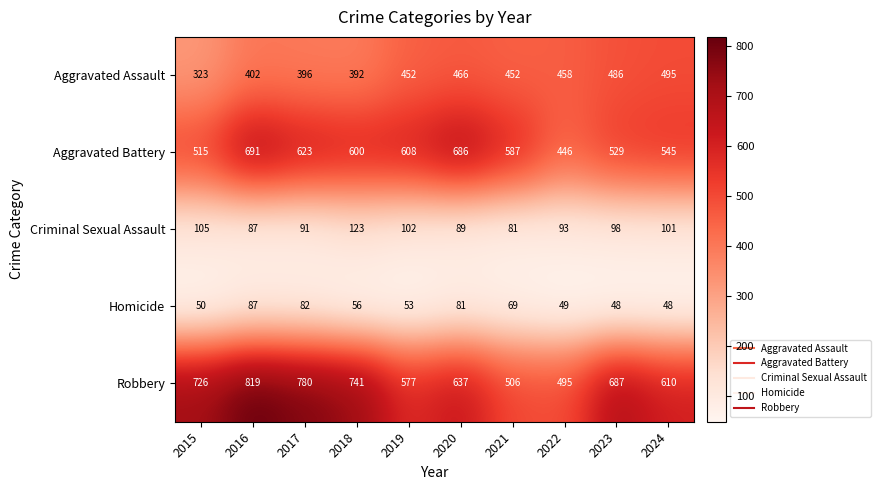

Which series has the widest spread of values?

Robbery